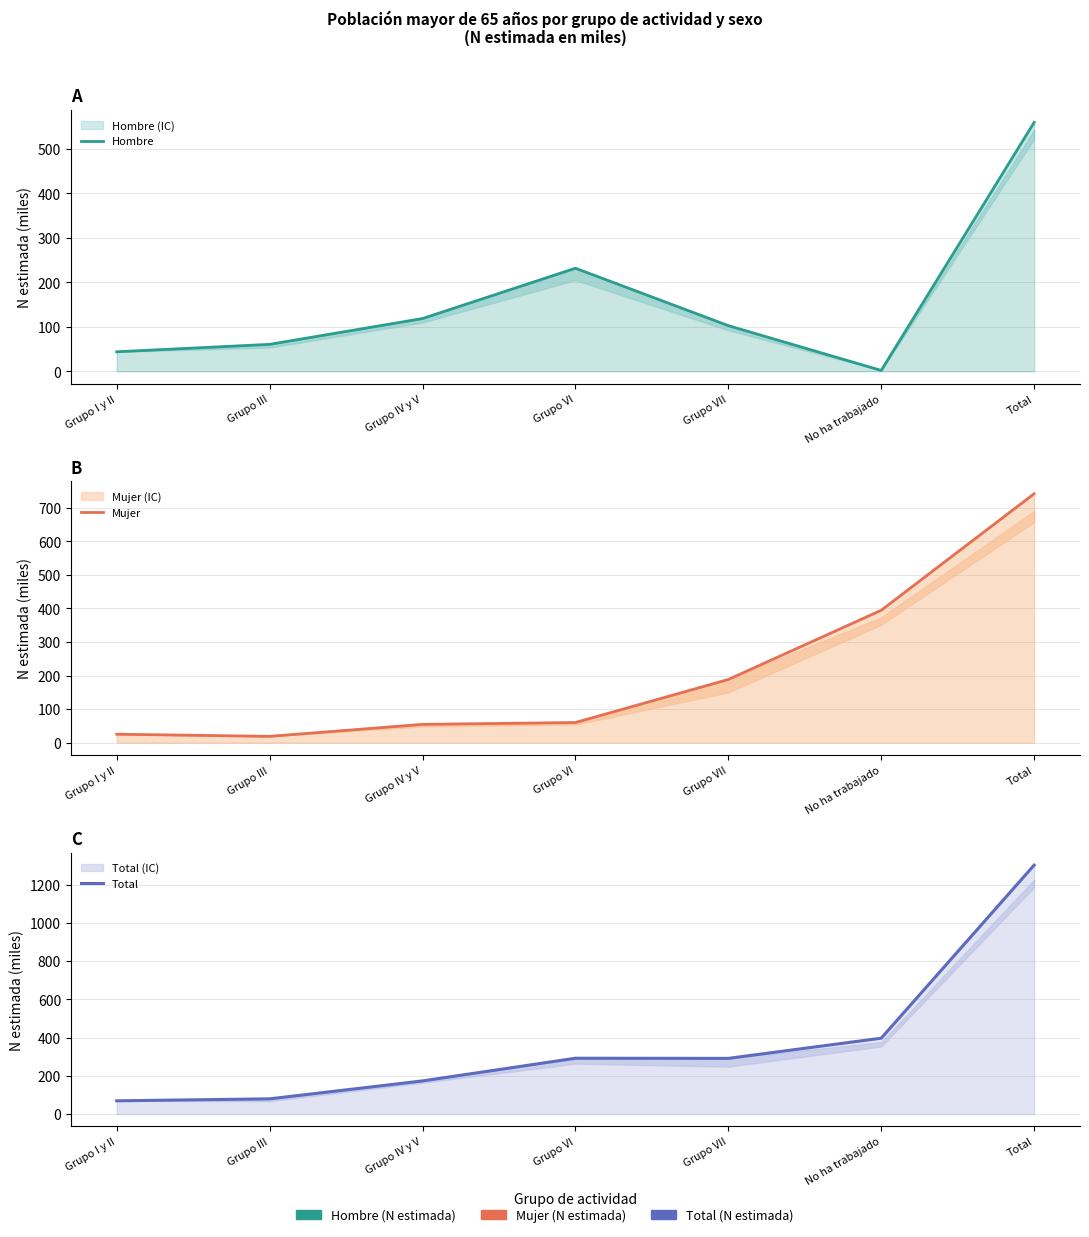

Is it true that Mujer equals 60.1 at Grupo VI?

True